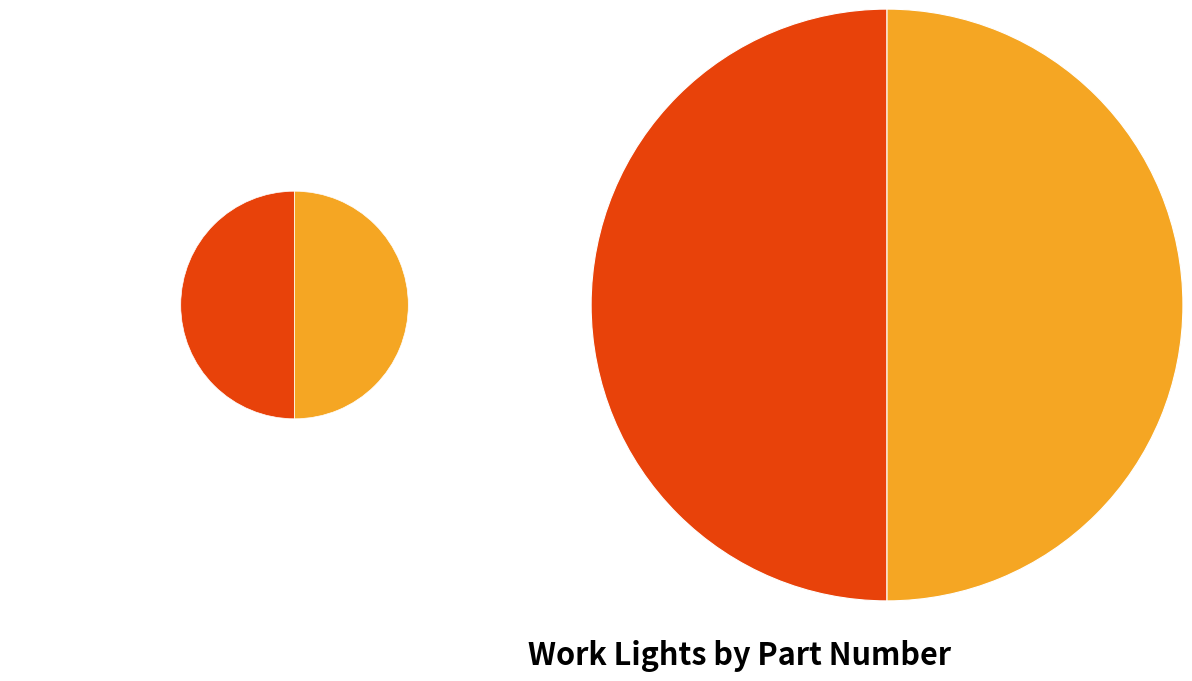

Which has a higher value, 888-5241 or 888-5235?

888-5241